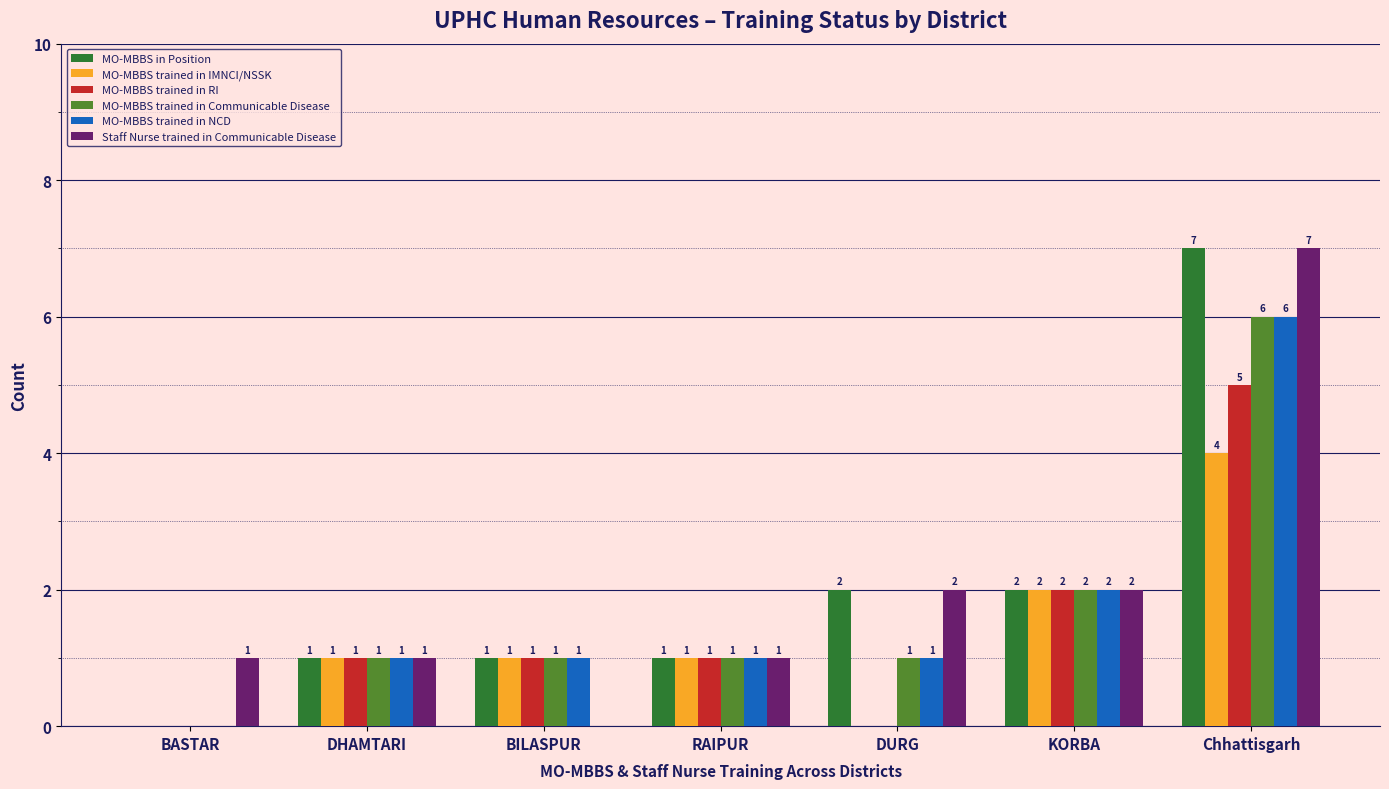

How many categories are shown in the chart?

7